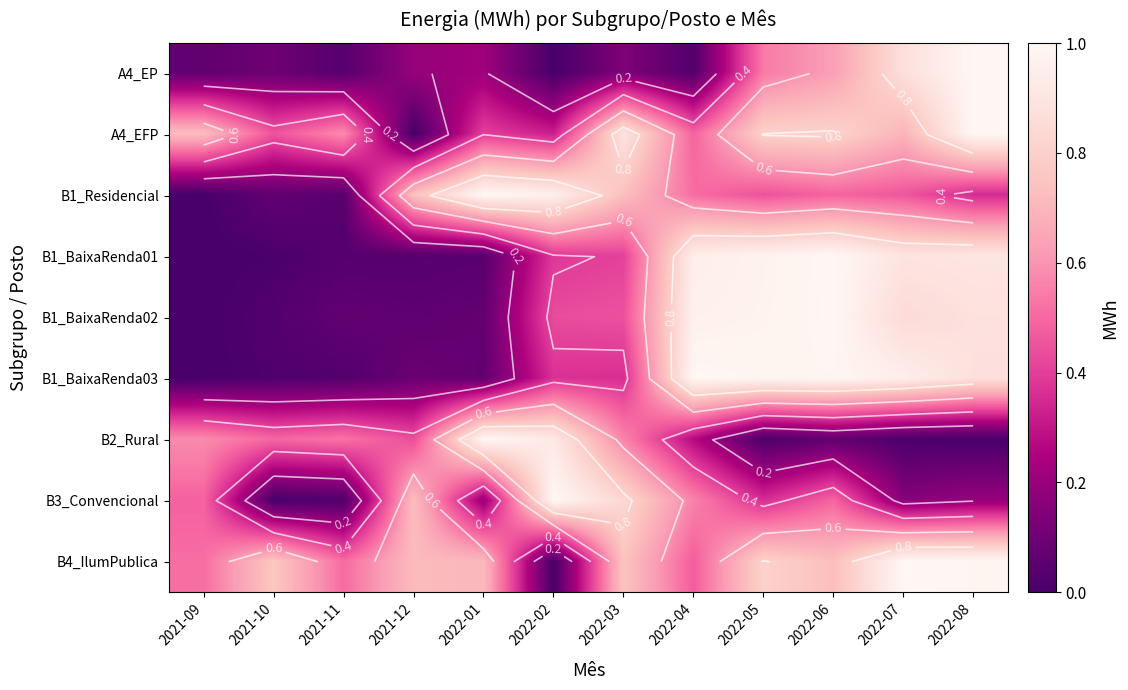

Is it true that A4_EFP equals 0.8 at 2022-05?

True